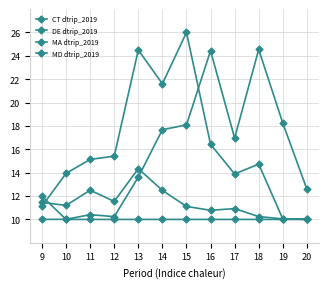

Read the MA dtrip_2019 value at 12.

11.5